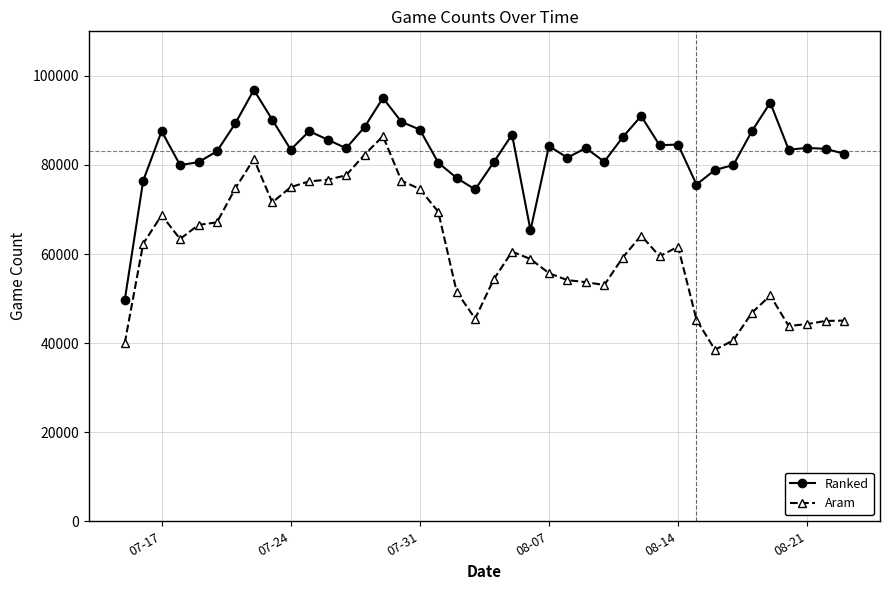

Rank the series by their maximum value, from highest to lowest.

Ranked, Aram